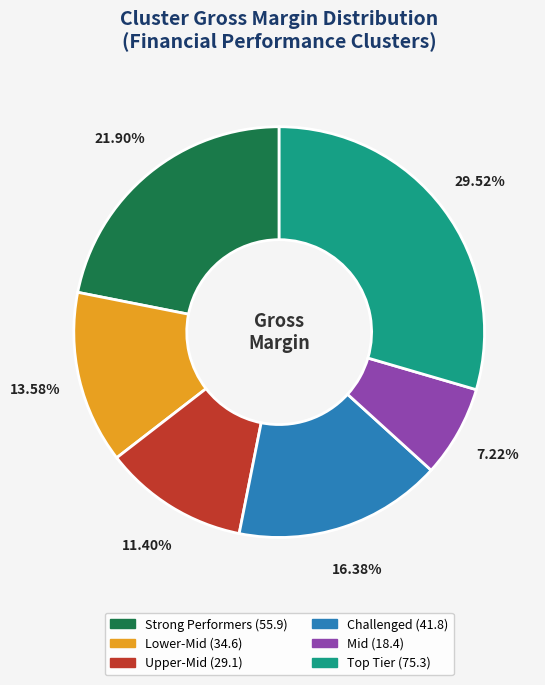

To the nearest percent, what is the difference between the largest and smallest slice percentages?

22%